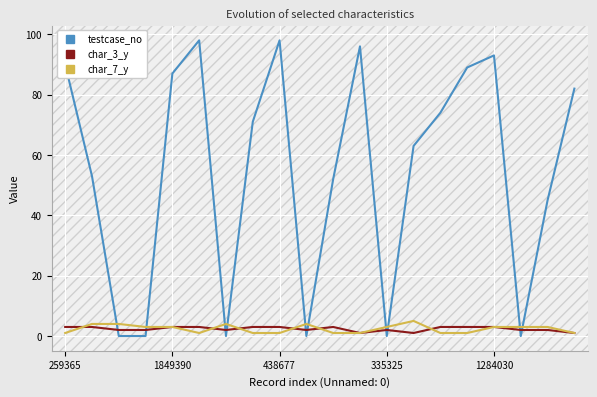

Which series ends up on top after the final intersection of char_3_y and testcase_no?

testcase_no